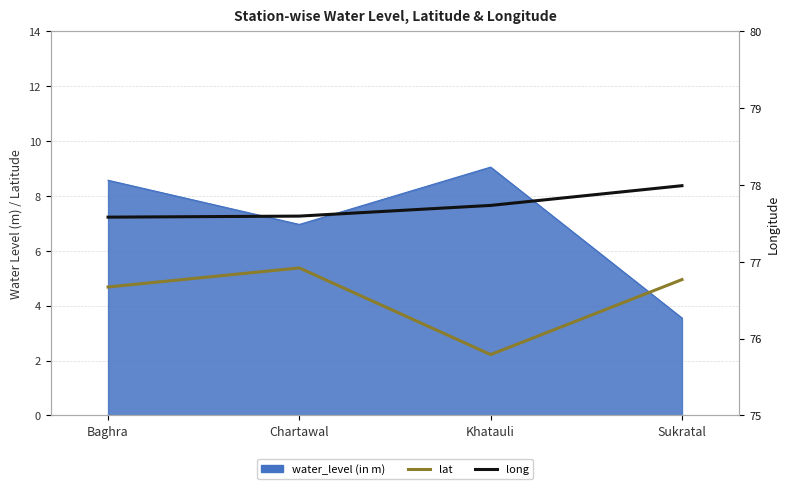

In lat, how many points are higher than both neighbors (excluding endpoints)?

1